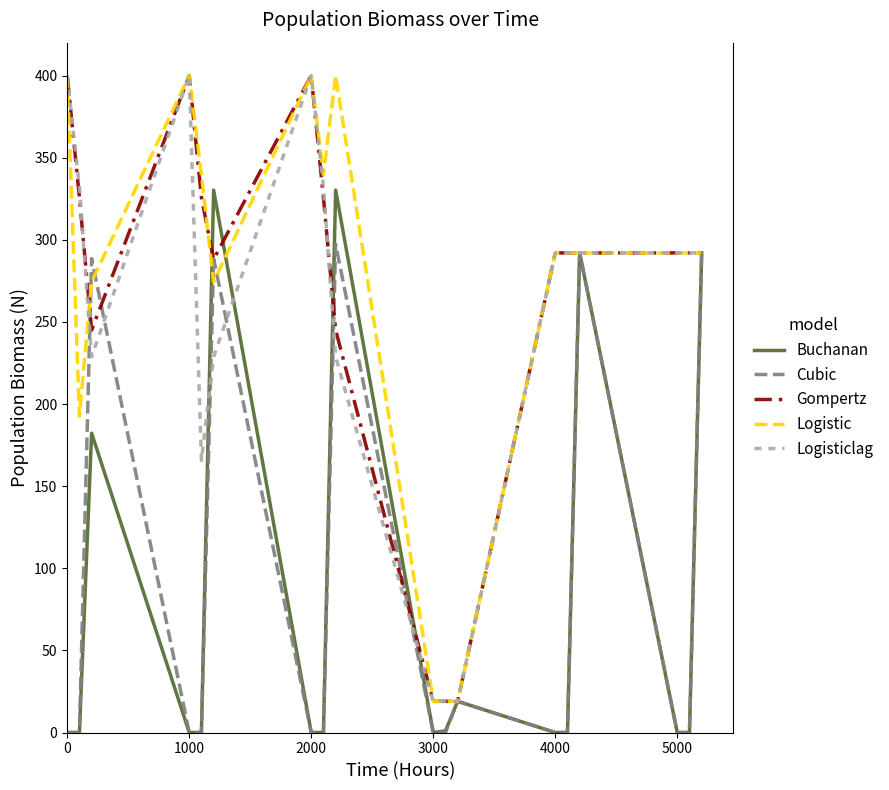

What is the greatest value displayed?

400.0